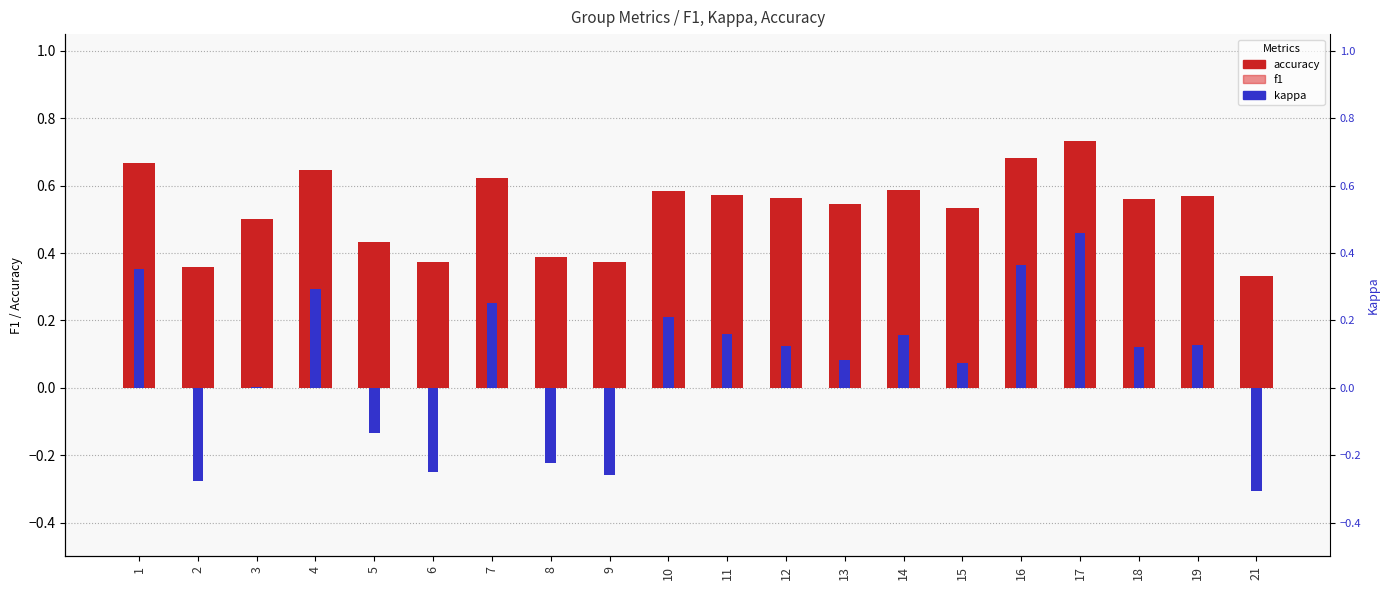

True or false: accuracy has a value of 0.6 at 19.

True